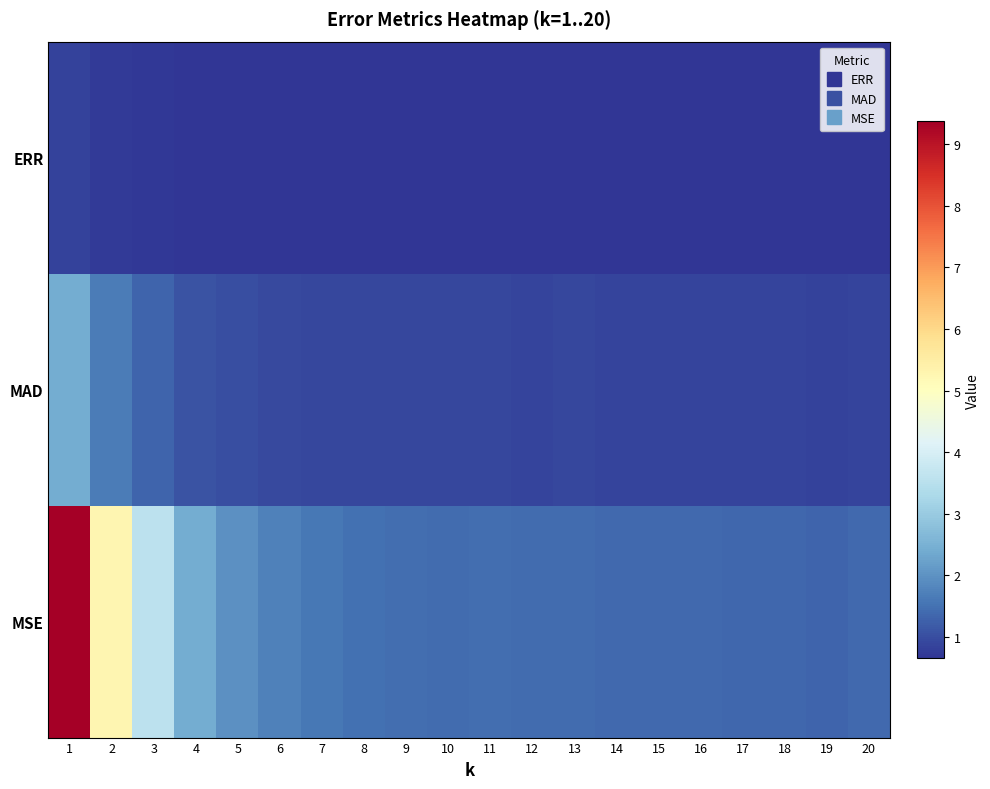

What is the difference between the highest and lowest values at 8?

0.8